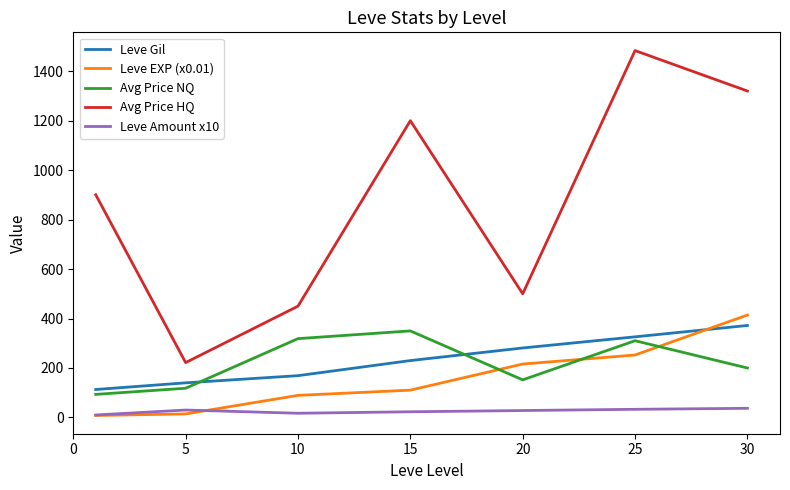

Does the chart display data point markers on the line(s)?

No